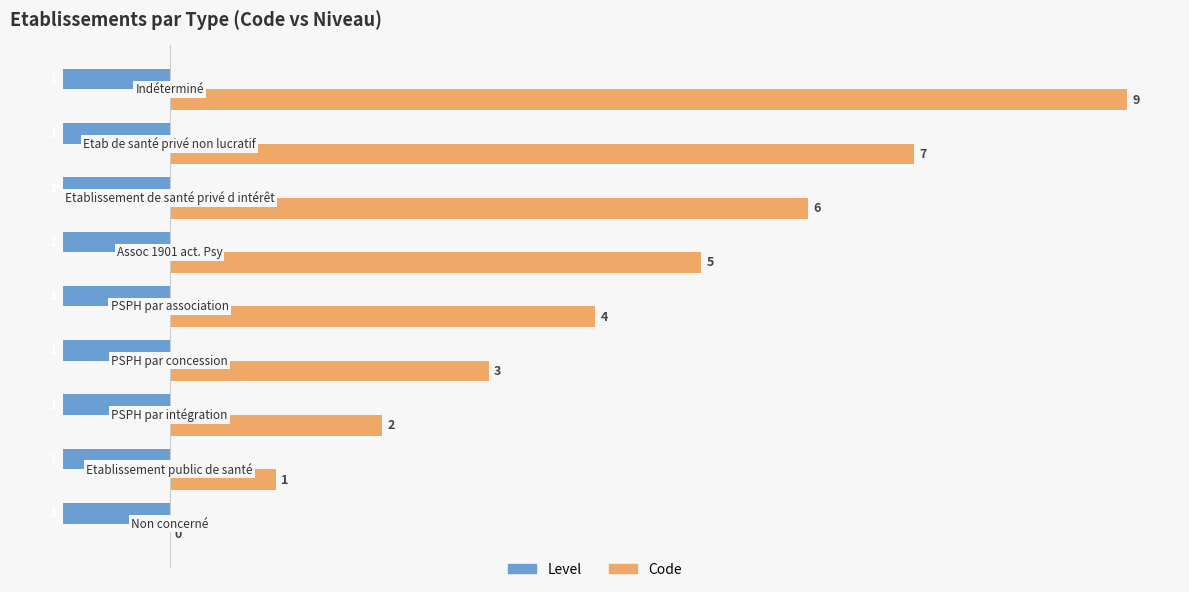

What is the maximum value for Code?

9